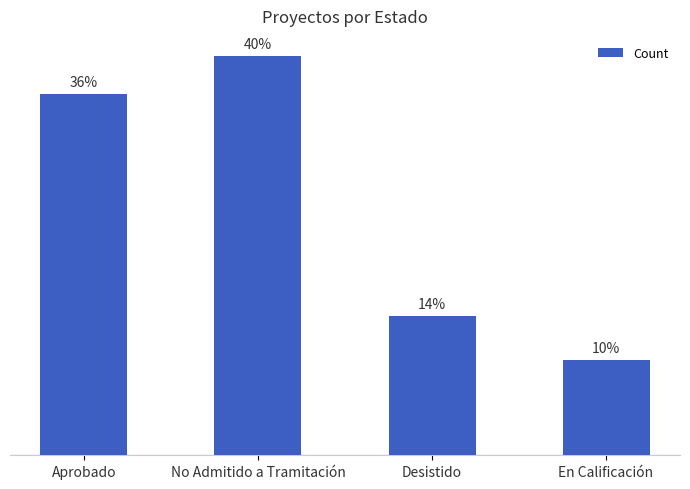

Which category has the lowest value across all series?

En Calificación